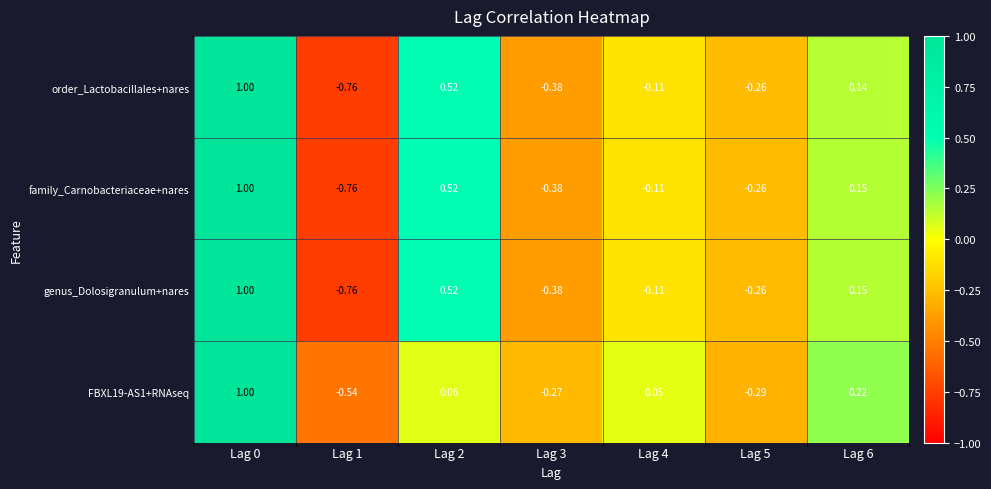

Is the value of family_Carnobacteriaceae+nares at Lag 4 greater than the value of FBXL19-AS1+RNAseq at Lag 4?

No